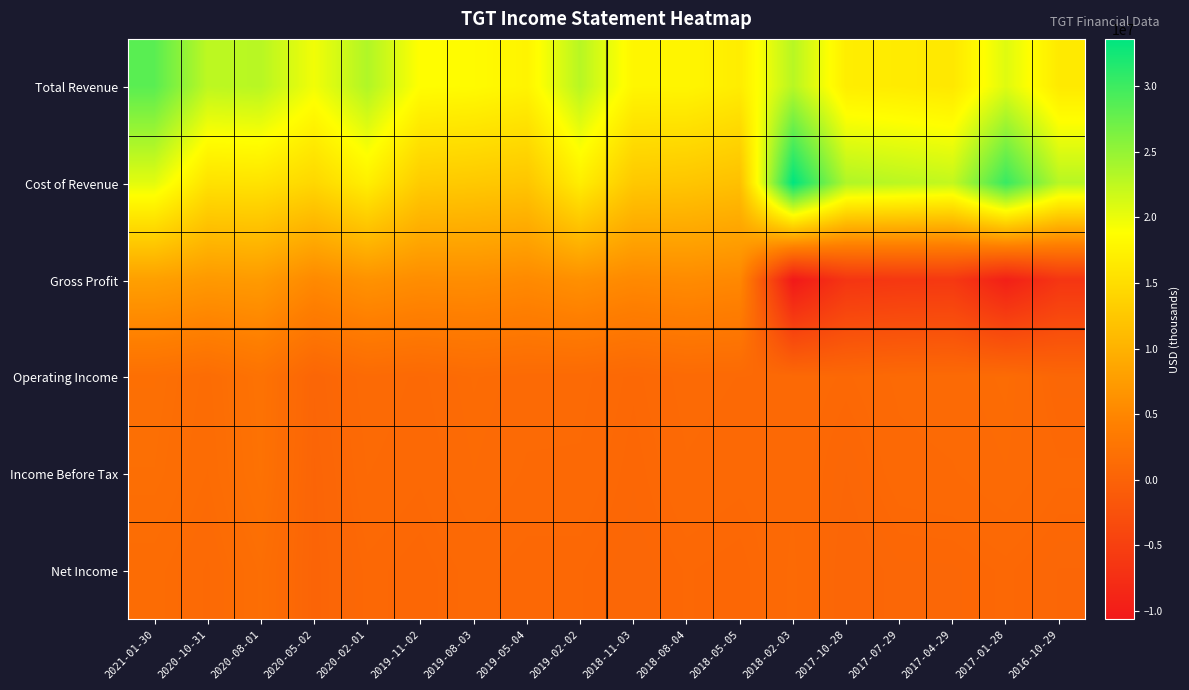

Rank the series at 2019-11-02 from lowest to highest value.

Net Income, Income Before Tax, Operating Income, Gross Profit, Cost of Revenue, Total Revenue